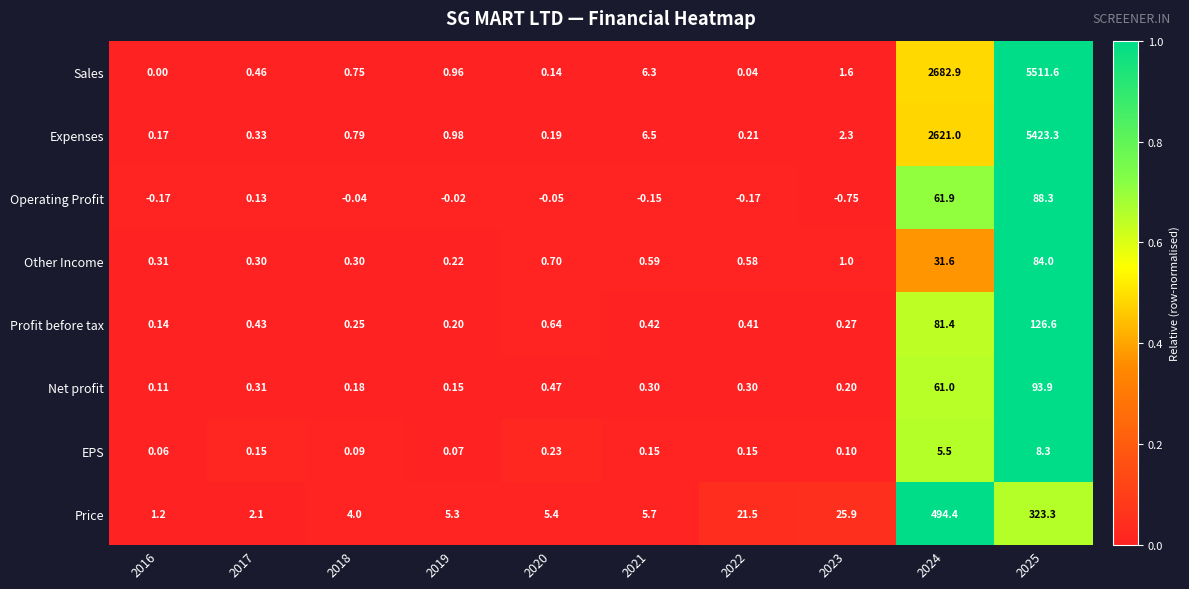

Which series has the largest total across all categories?

Sales